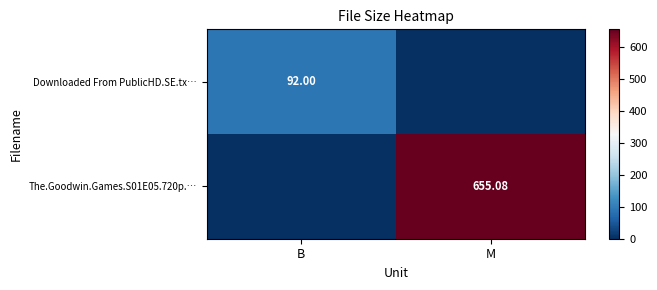

Is the value of The.Goodwin.Games.S01E05.720p.… at M greater than the value of Downloaded From PublicHD.SE.tx… at B?

Yes